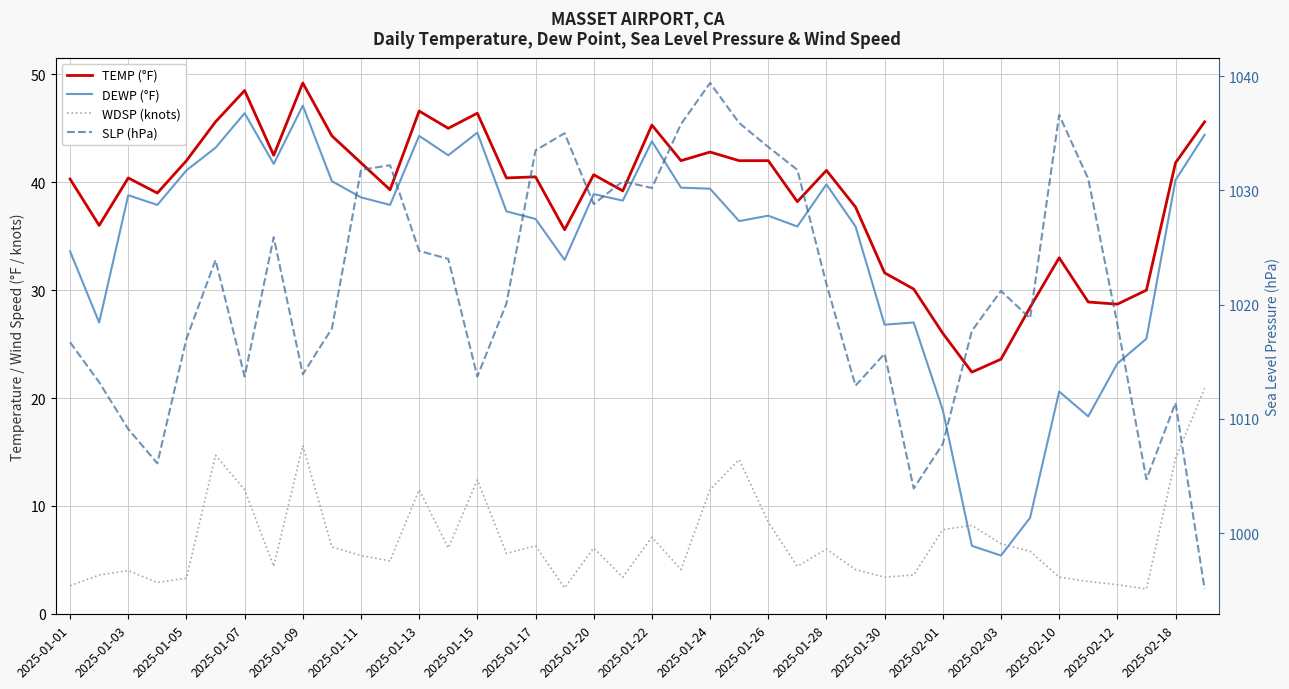

In SLP (hPa), how many points are lower than both neighbors (excluding endpoints)?

10